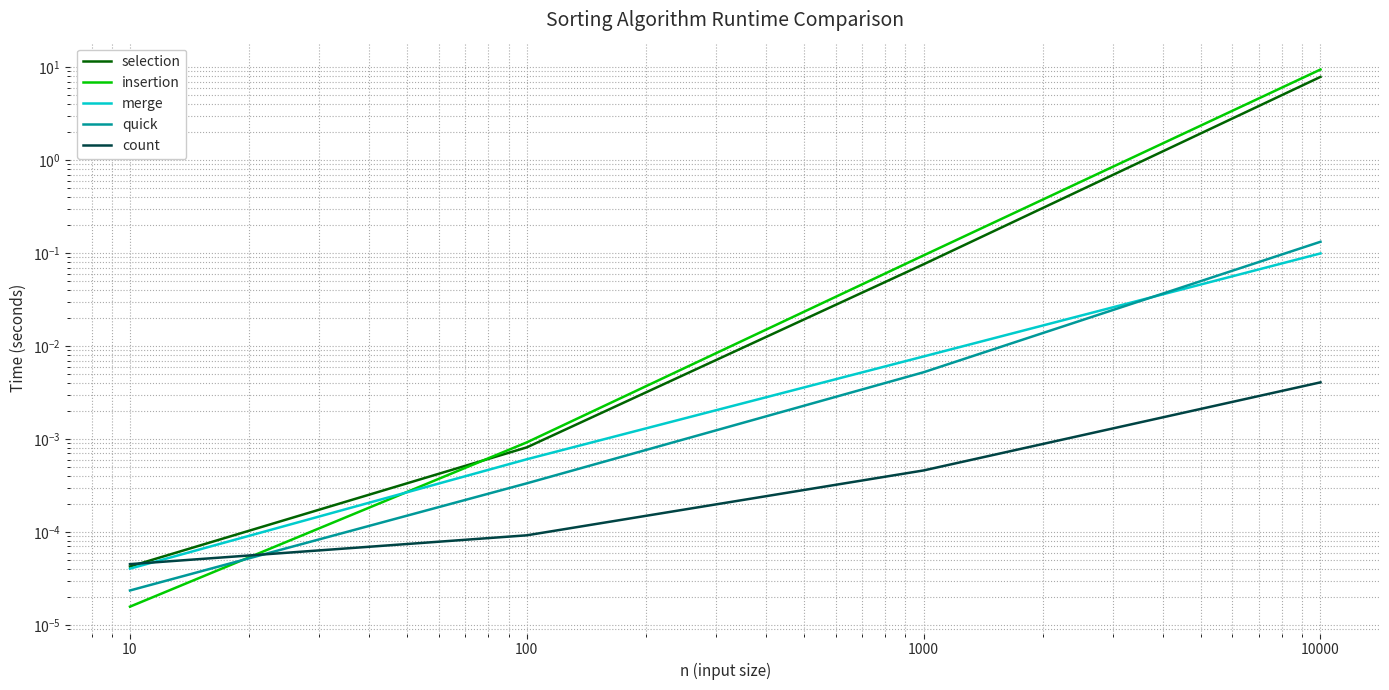

What are all the series names shown in the legend?

selection, insertion, merge, quick, count